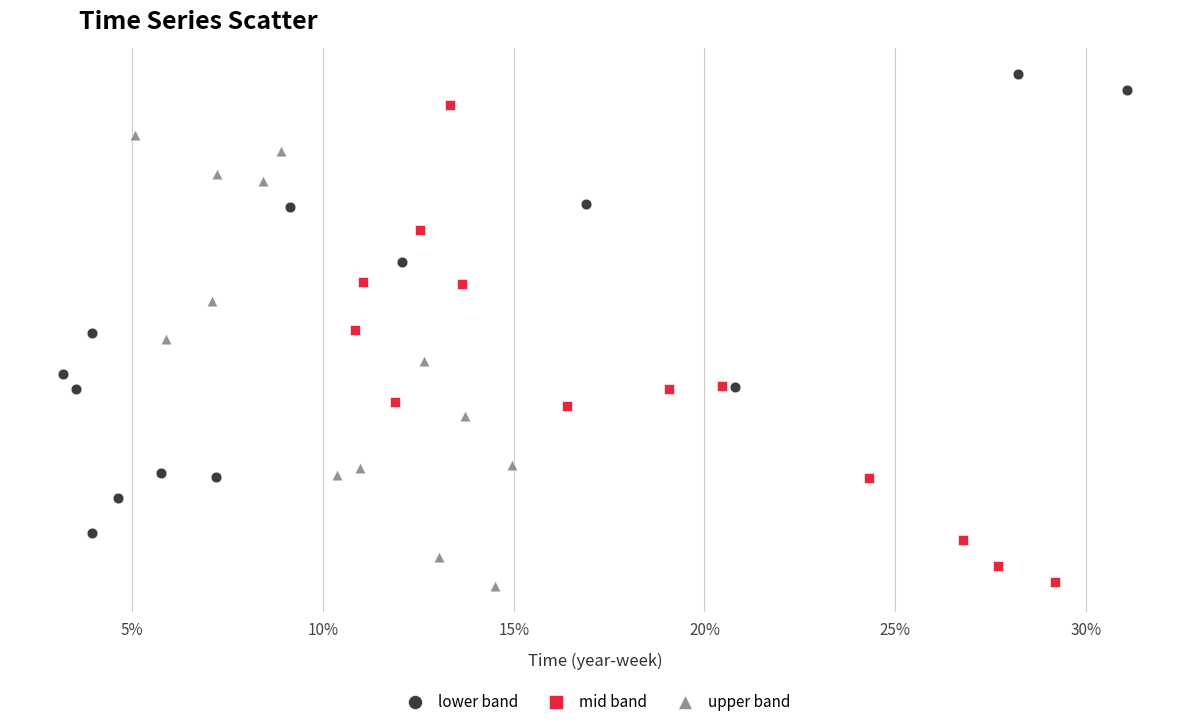

What are all the series names shown in the legend?

lower band, mid band, upper band